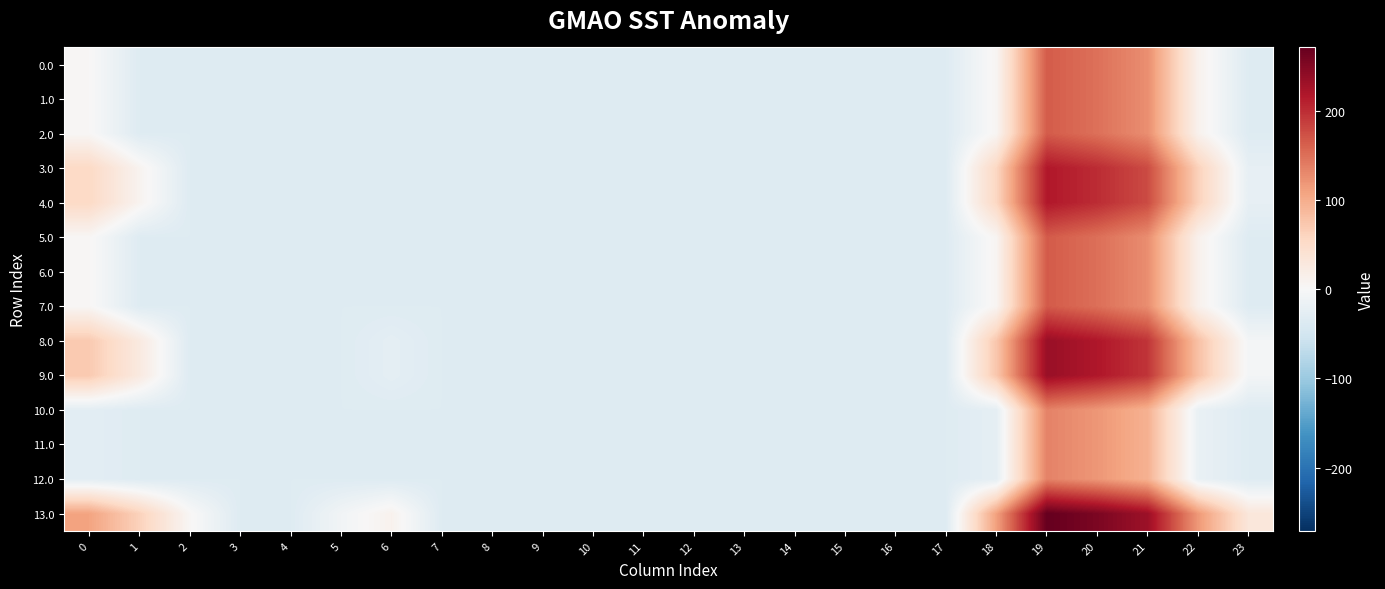

Reading right to left, list all the values displayed in this chart.

0.0: 23=-33.9	22=11.2	21=125.3	20=148.8	19=164.9	18=5.2	17=-33.9	16=-33.9	15=-33.9	14=-33.9	13=-33.9	12=-33.9	11=-33.9	10=-33.9	9=-33.9	8=-33.9	7=-33.9	6=-33.9	5=-33.9	4=-33.9	3=-33.9	2=-33.9	1=-33.9	0=2.2
1.0: 23=-33.9	22=11.2	21=125.3	20=148.8	19=164.9	18=5.2	17=-33.9	16=-33.9	15=-33.9	14=-33.9	13=-33.9	12=-33.9	11=-33.9	10=-33.9	9=-33.9	8=-33.9	7=-33.9	6=-33.9	5=-33.9	4=-33.9	3=-33.9	2=-33.9	1=-33.9	0=2.2
2.0: 23=-33.9	22=11.2	21=125.3	20=148.8	19=164.9	18=5.2	17=-33.9	16=-33.9	15=-33.9	14=-33.9	13=-33.9	12=-33.9	11=-33.9	10=-33.9	9=-33.9	8=-33.9	7=-33.9	6=-33.9	5=-33.9	4=-33.9	3=-33.9	2=-33.9	1=-33.9	0=2.2
3.0: 23=-22.7	22=63.2	21=177.3	20=200.8	19=216.9	18=57.2	17=-33.9	16=-33.9	15=-33.9	14=-33.9	13=-33.9	12=-33.9	11=-33.9	10=-33.9	9=-33.9	8=-33.9	7=-33.9	6=-33.9	5=-33.9	4=-33.9	3=-33.9	2=-33.9	1=8.4	0=54.2
4.0: 23=-22.7	22=63.2	21=177.3	20=200.8	19=216.9	18=57.2	17=-33.9	16=-33.9	15=-33.9	14=-33.9	13=-33.9	12=-33.9	11=-33.9	10=-33.9	9=-33.9	8=-33.9	7=-33.9	6=-33.9	5=-33.9	4=-33.9	3=-33.9	2=-33.9	1=8.4	0=54.2
5.0: 23=-33.9	22=12.2	21=126.3	20=149.8	19=165.9	18=6.2	17=-33.9	16=-33.9	15=-33.9	14=-33.9	13=-33.9	12=-33.9	11=-33.9	10=-33.9	9=-33.9	8=-33.9	7=-33.9	6=-33.9	5=-33.9	4=-33.9	3=-33.9	2=-33.9	1=-33.9	0=3.2
6.0: 23=-33.9	22=12.2	21=126.3	20=149.8	19=165.9	18=6.2	17=-33.9	16=-33.9	15=-33.9	14=-33.9	13=-33.9	12=-33.9	11=-33.9	10=-33.9	9=-33.9	8=-33.9	7=-33.9	6=-33.9	5=-33.9	4=-33.9	3=-33.9	2=-33.9	1=-33.9	0=3.2
7.0: 23=-33.9	22=12.2	21=126.3	20=149.8	19=165.9	18=6.2	17=-33.9	16=-33.9	15=-33.9	14=-33.9	13=-33.9	12=-33.9	11=-33.9	10=-33.9	9=-33.9	8=-33.9	7=-33.9	6=-33.9	5=-33.9	4=-33.9	3=-33.9	2=-33.9	1=-33.9	0=3.2
8.0: 23=-5.7	22=80.2	21=194.3	20=217.8	19=233.9	18=74.2	17=-33.9	16=-33.9	15=-33.9	14=-33.9	13=-33.9	12=-33.9	11=-33.9	10=-33.9	9=-33.9	8=-33.9	7=-33.9	6=-26.1	5=-33.9	4=-33.9	3=-33.9	2=-33.9	1=25.4	0=71.2
9.0: 23=-5.7	22=80.2	21=194.3	20=217.8	19=233.9	18=74.2	17=-33.9	16=-33.9	15=-33.9	14=-33.9	13=-33.9	12=-33.9	11=-33.9	10=-33.9	9=-33.9	8=-33.9	7=-33.9	6=-26.1	5=-33.9	4=-33.9	3=-33.9	2=-33.9	1=25.4	0=71.2
10.0: 23=-33.9	22=-18.8	21=95.3	20=118.8	19=134.9	18=-24.8	17=-33.9	16=-33.9	15=-33.9	14=-33.9	13=-33.9	12=-33.9	11=-33.9	10=-33.9	9=-33.9	8=-33.9	7=-33.9	6=-33.9	5=-33.9	4=-33.9	3=-33.9	2=-33.9	1=-33.9	0=-27.8
11.0: 23=-33.9	22=-18.8	21=95.3	20=118.8	19=134.9	18=-24.8	17=-33.9	16=-33.9	15=-33.9	14=-33.9	13=-33.9	12=-33.9	11=-33.9	10=-33.9	9=-33.9	8=-33.9	7=-33.9	6=-33.9	5=-33.9	4=-33.9	3=-33.9	2=-33.9	1=-33.9	0=-27.8
12.0: 23=-33.9	22=-18.8	21=95.3	20=118.8	19=134.9	18=-24.8	17=-33.9	16=-33.9	15=-33.9	14=-33.9	13=-33.9	12=-33.9	11=-33.9	10=-33.9	9=-33.9	8=-33.9	7=-33.9	6=-33.9	5=-33.9	4=-33.9	3=-33.9	2=-33.9	1=-33.9	0=-27.8
13.0: 23=31.3	22=117.2	21=231.3	20=254.8	19=270.9	18=111.2	17=-33.9	16=-33.9	15=-33.9	14=-33.9	13=-33.9	12=-33.9	11=-33.9	10=-33.9	9=-33.9	8=-33.9	7=-33.9	6=10.9	5=-8.6	4=-33.9	3=-33.9	2=3.0	1=62.4	0=108.2